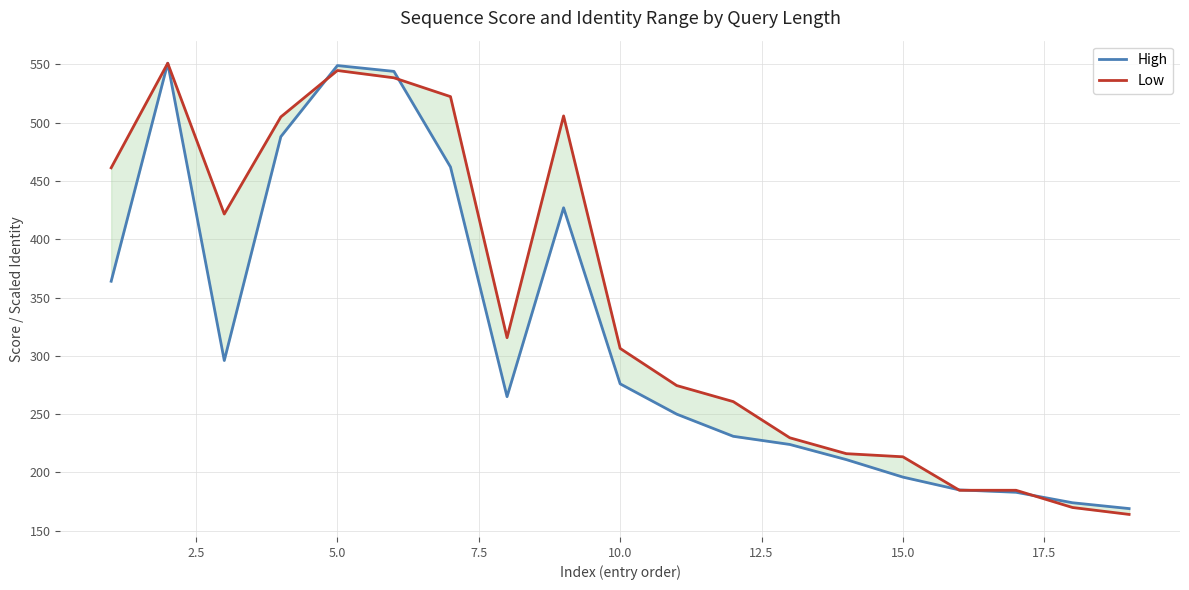

What is the difference between the maximum and minimum values in the Low series?

387.0